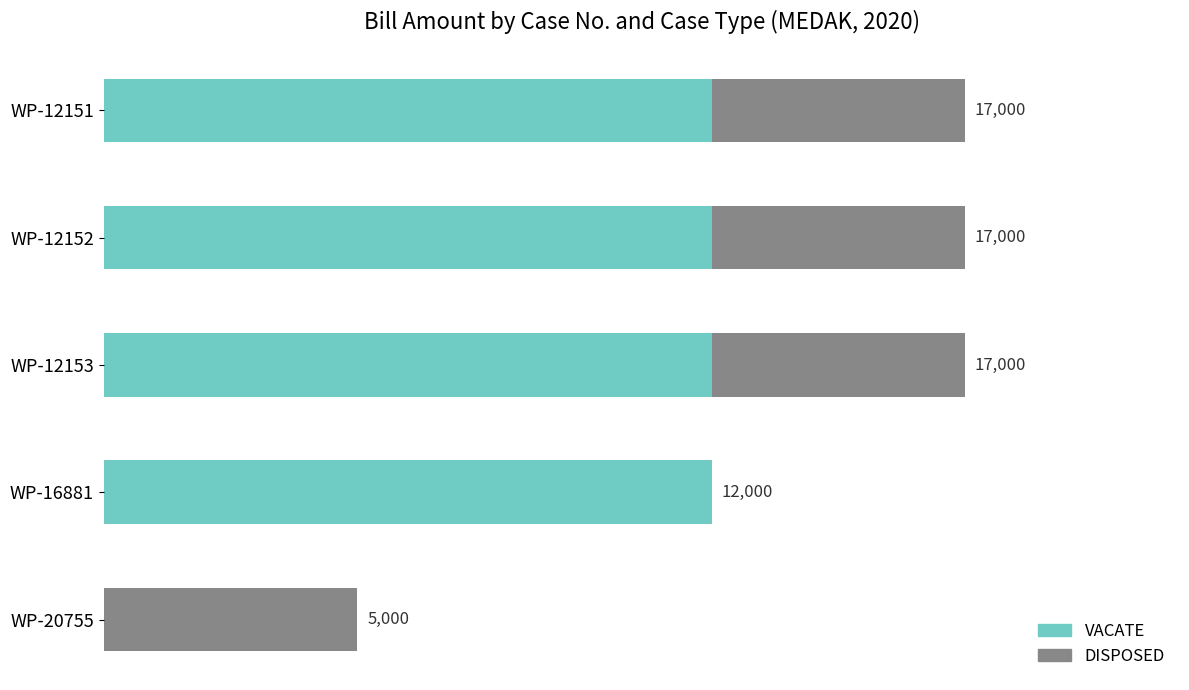

What are all the series names shown in the legend?

VACATE, DISPOSED